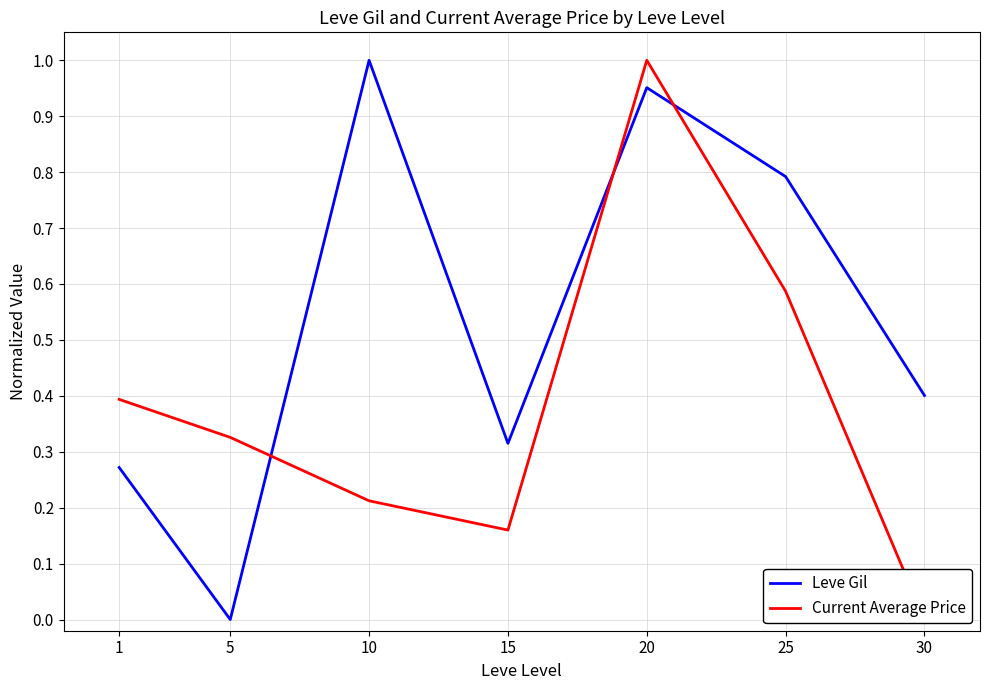

True or false: Leve Gil has a value of 1.6 at 10.

False